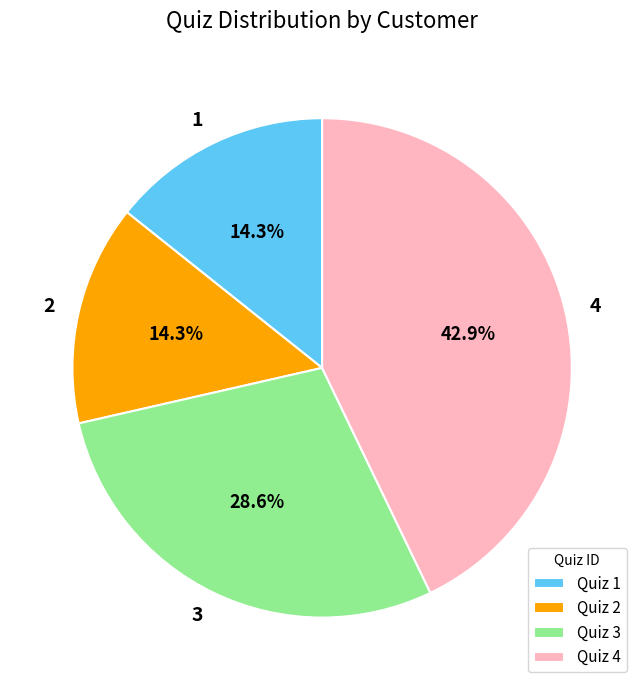

Which slice is the largest?

4